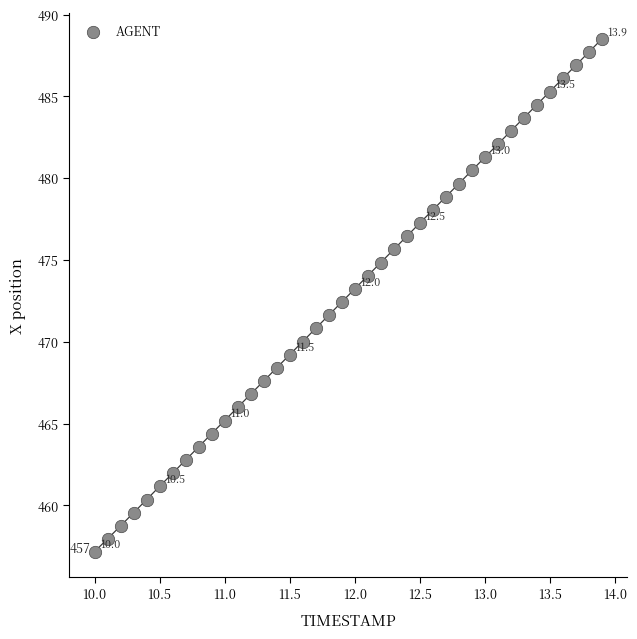

What is the range of X values (max minus min)?

3.9